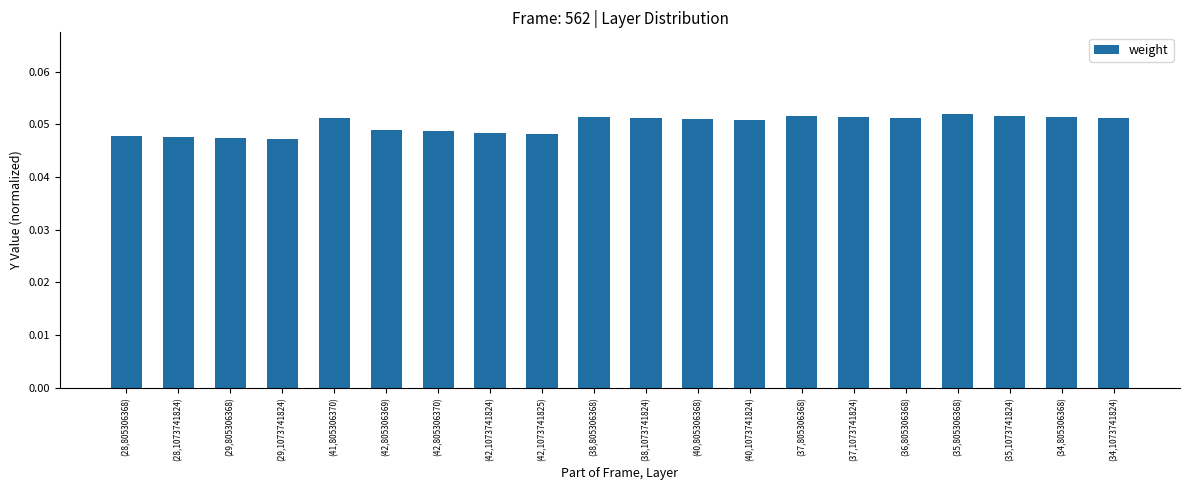

True or false: the data shows 0.0 at (40,1073741824).

False